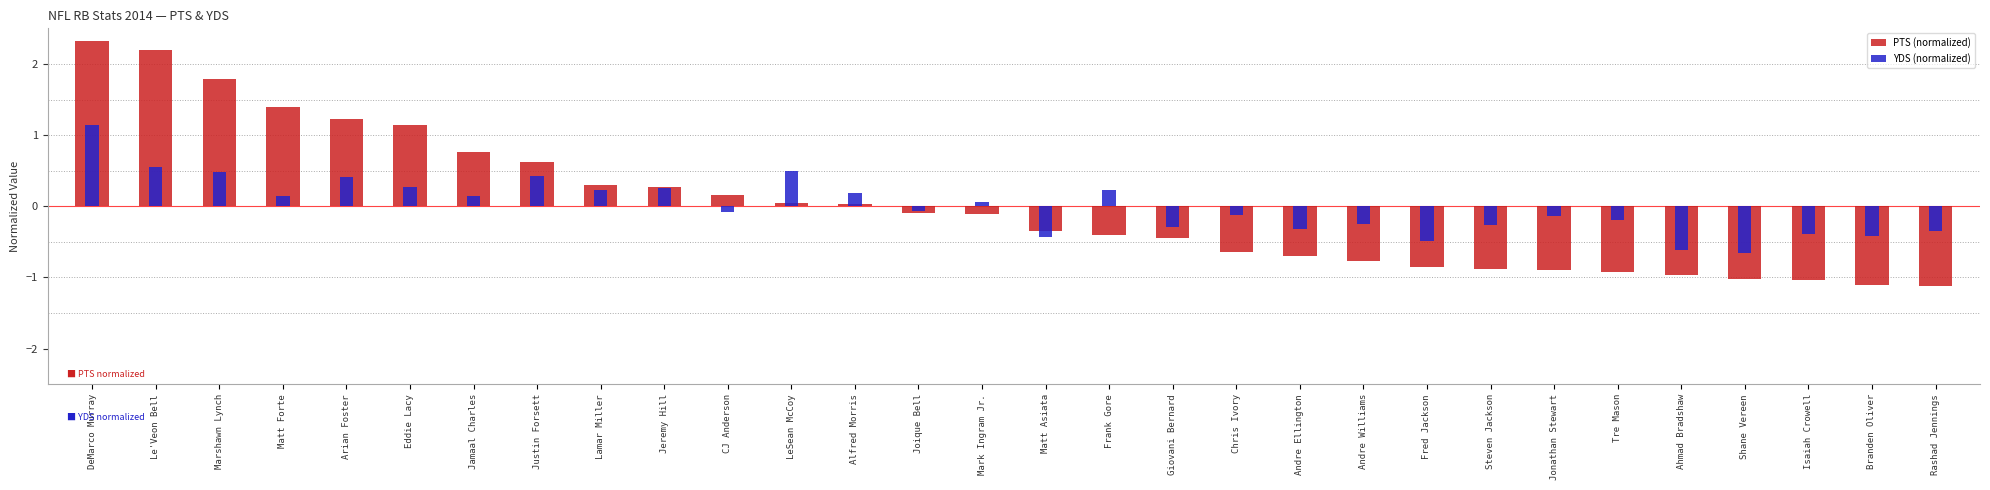

Are the bars horizontal?

No